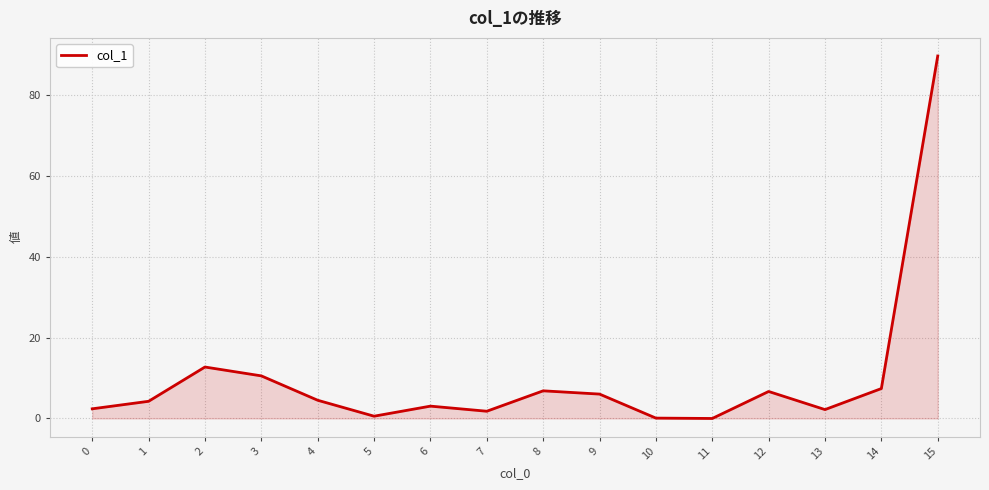

True or false: the data shows 2.4 at 0.

True